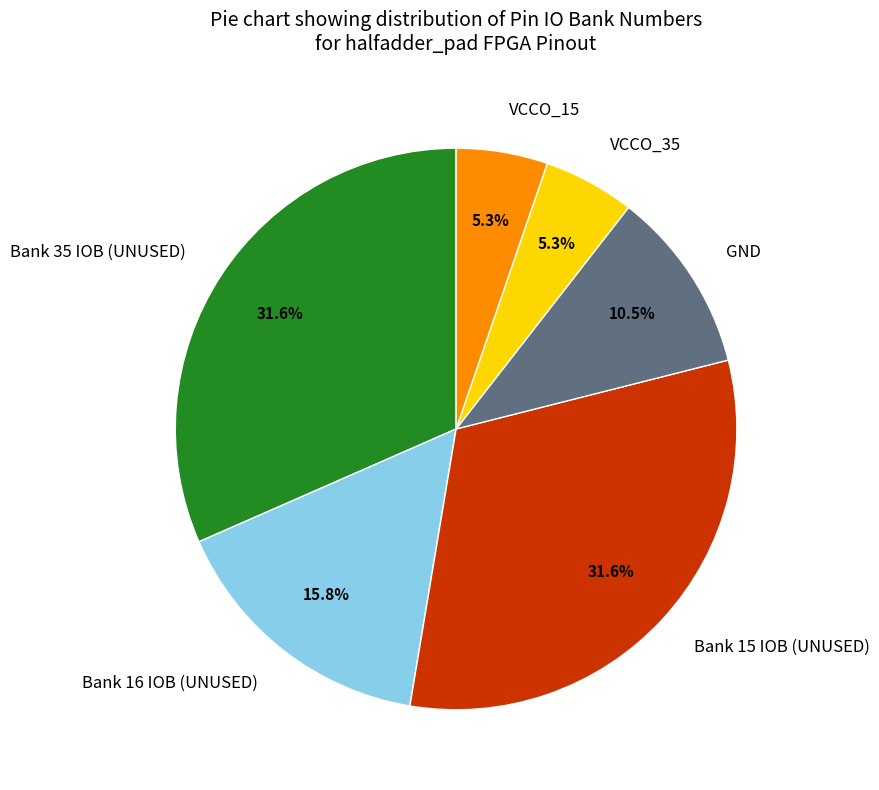

What is the ratio of the value at VCCO_35 to the value at GND?

0.5